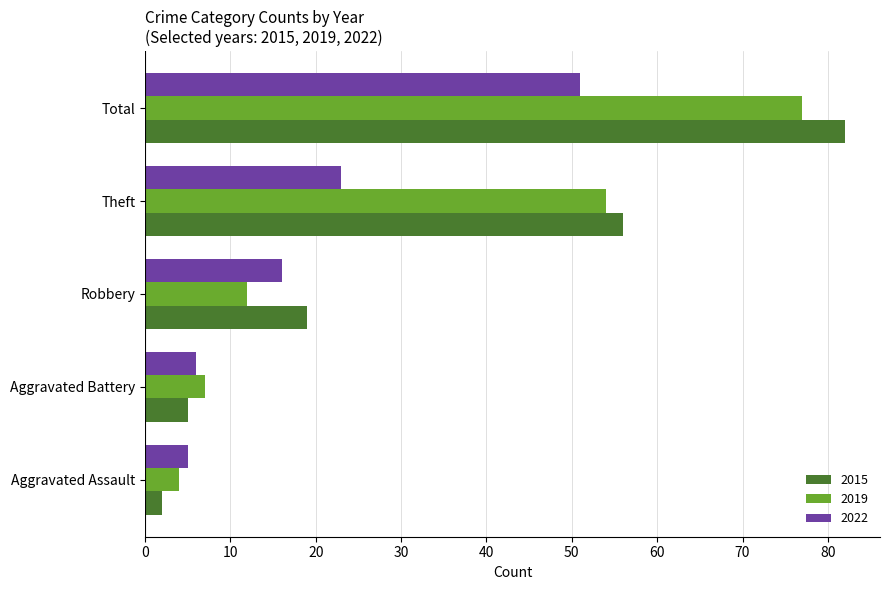

Which series has the largest range (max minus min)?

2015